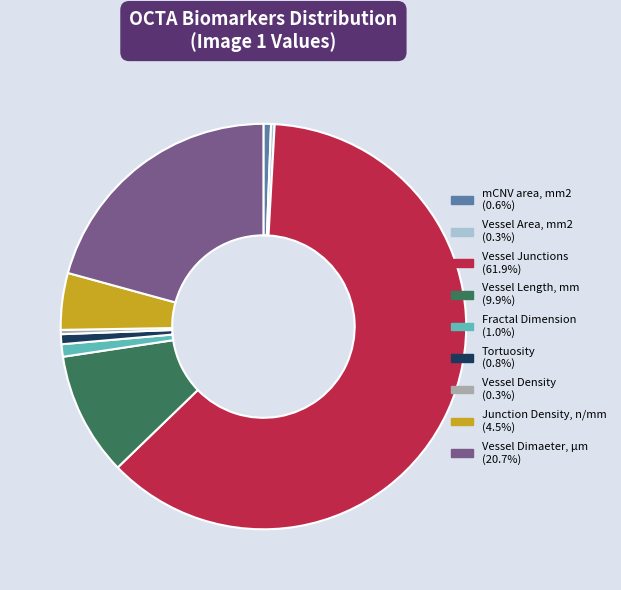

Do Vessel Density and mCNV area, mm2 together represent more than half of the pie?

No